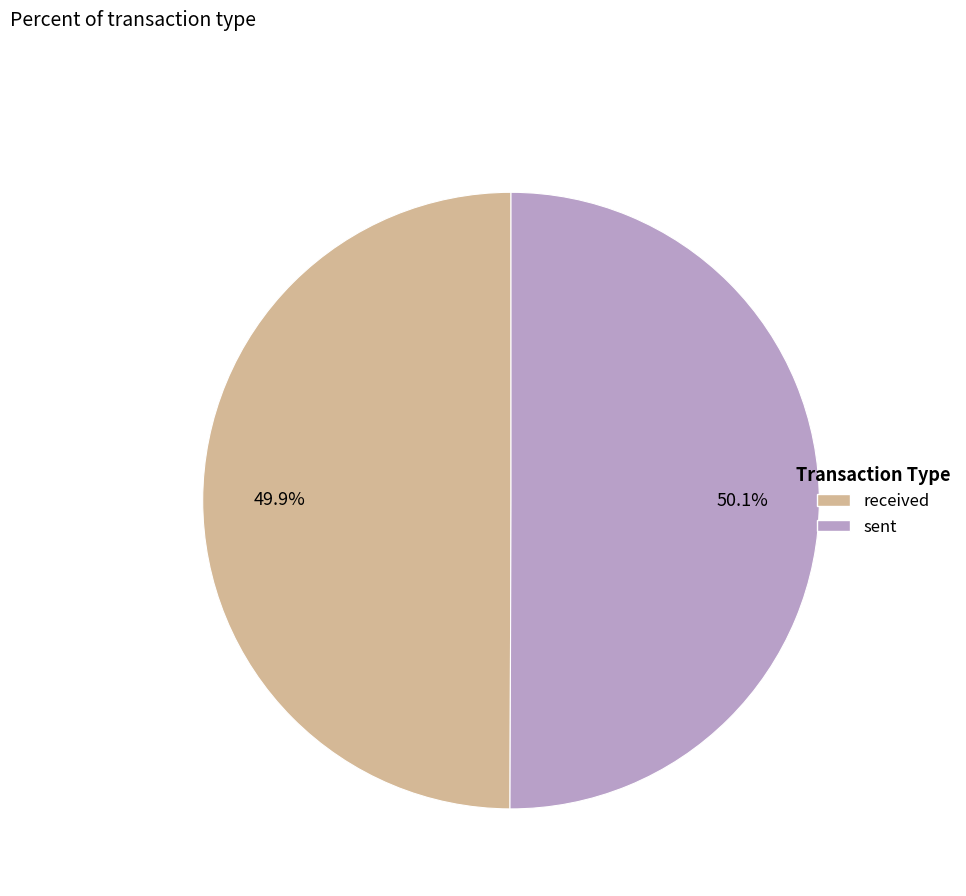

How many slices are in this pie chart?

2